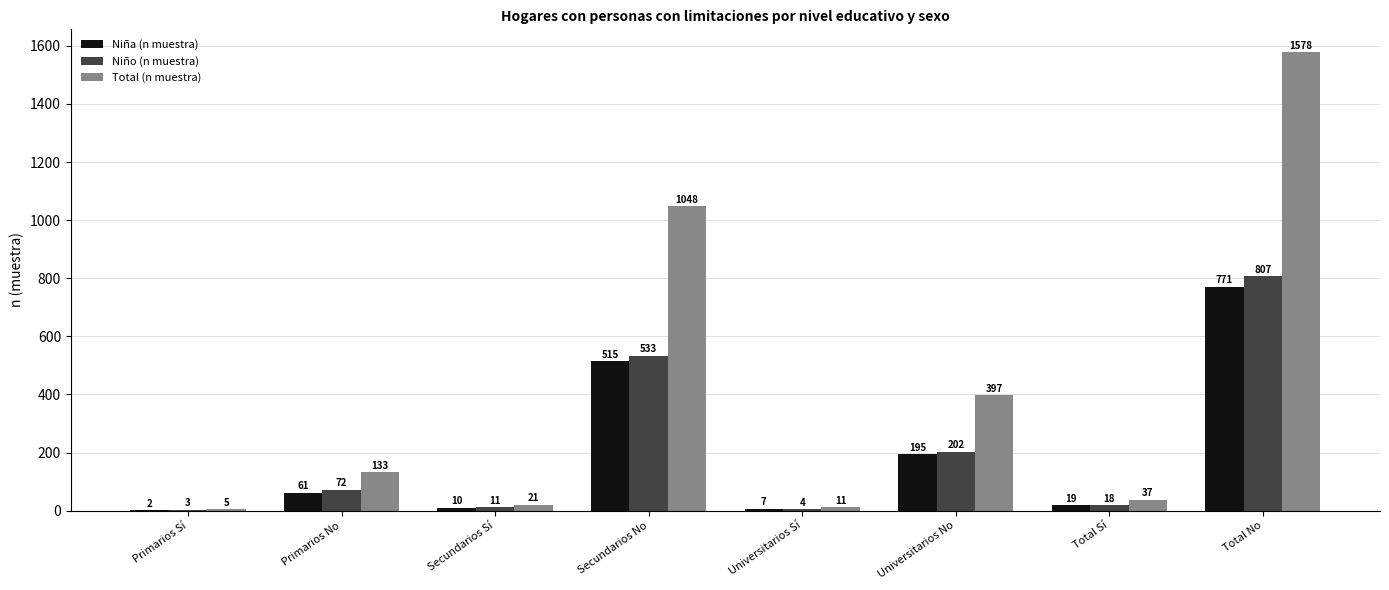

How many data points does each series have?

8